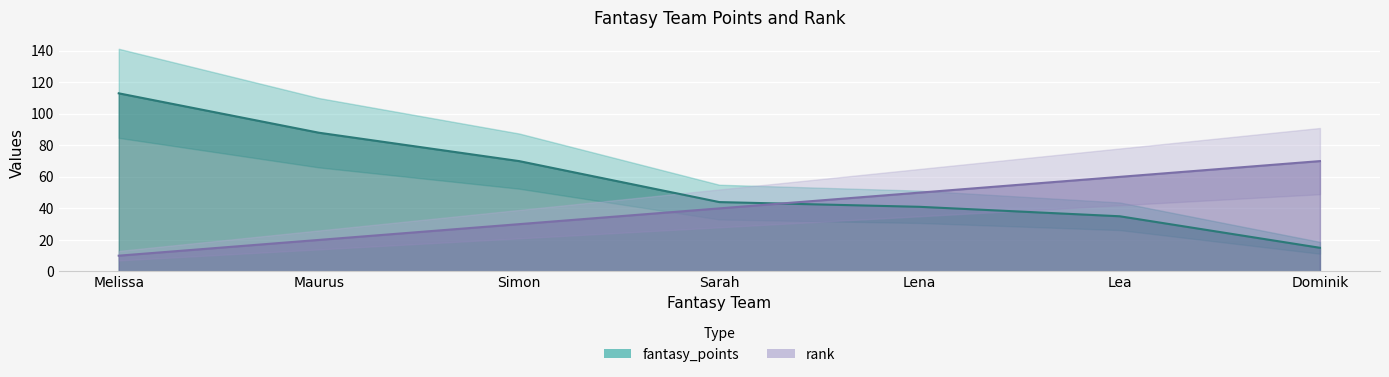

True or false: fantasy_points has a value of 8 at Lena.

False